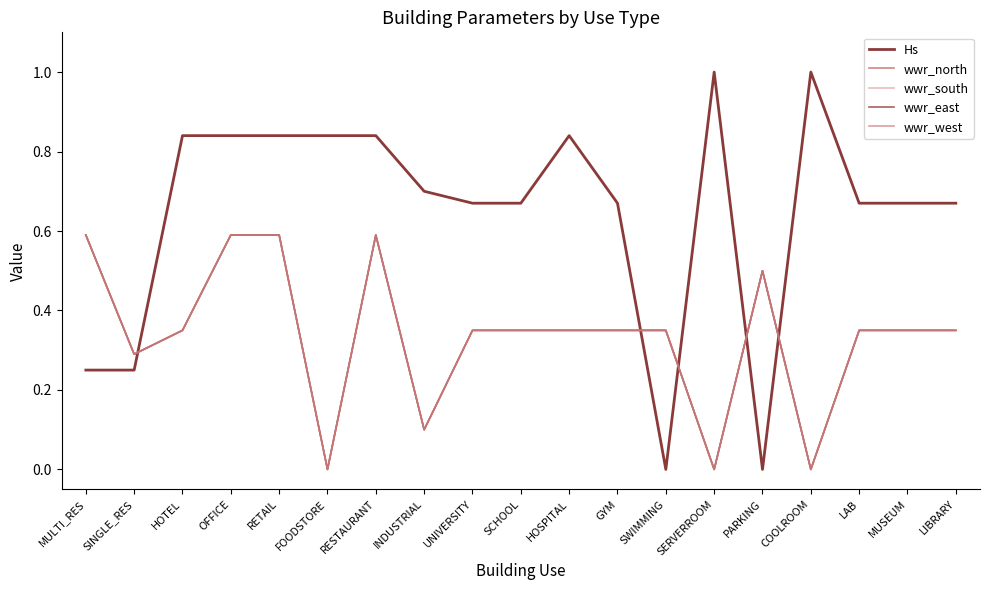

Does the chart display data point markers on the line(s)?

No